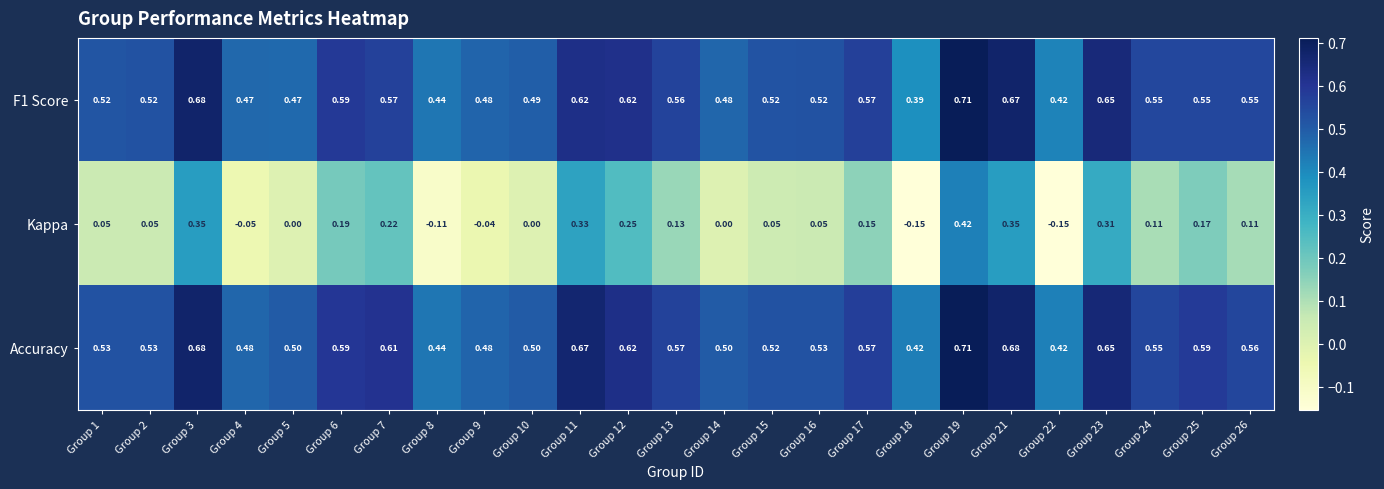

Which series has the largest range (max minus min)?

Kappa